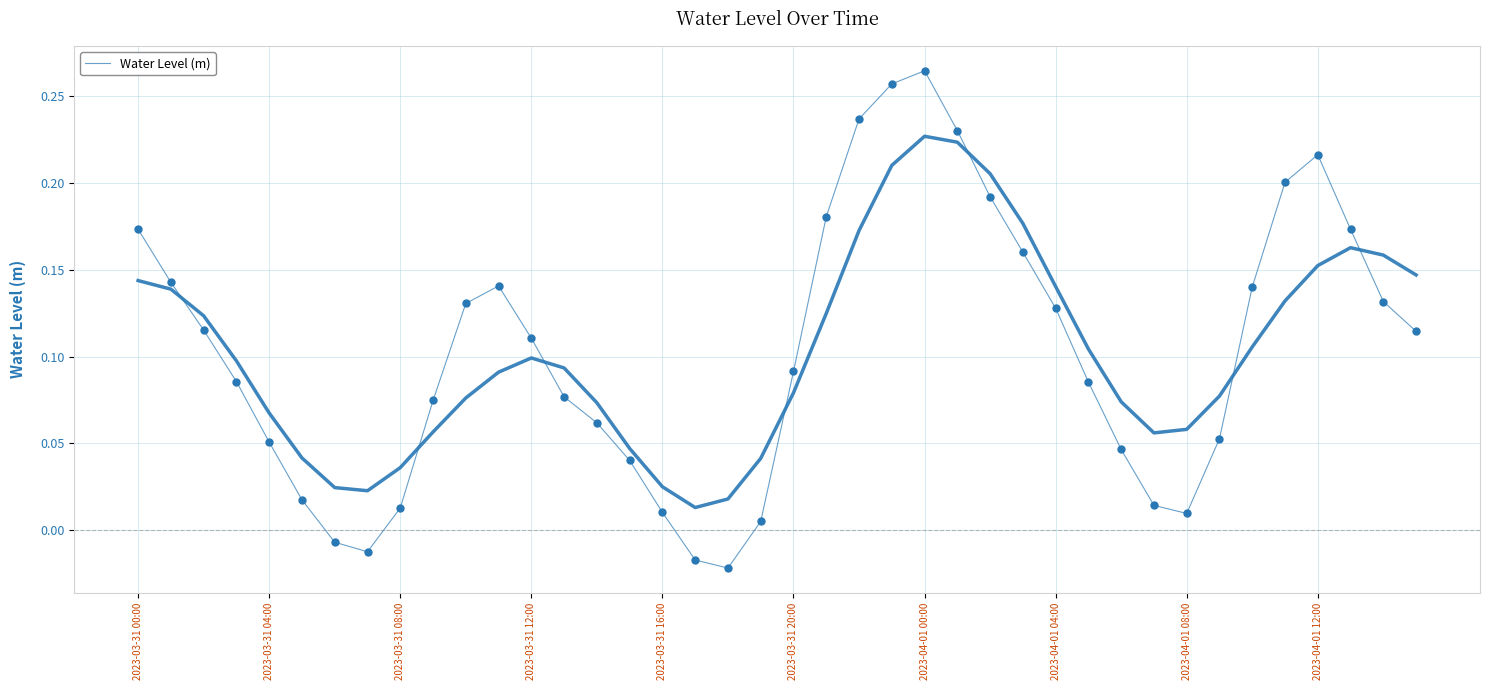

Reading right to left, list all the values displayed in this chart.

0.1	0.1	0.2	0.2	0.2	0.1	0.1	0.0	0.0	0.0	0.1	0.1	0.2	0.2	0.2	0.3	0.3	0.2	0.2	0.1	0.0	-0.0	-0.0	0.0	0.0	0.1	0.1	0.1	0.1	0.1	0.1	0.0	-0.0	-0.0	0.0	0.1	0.1	0.1	0.1	0.2